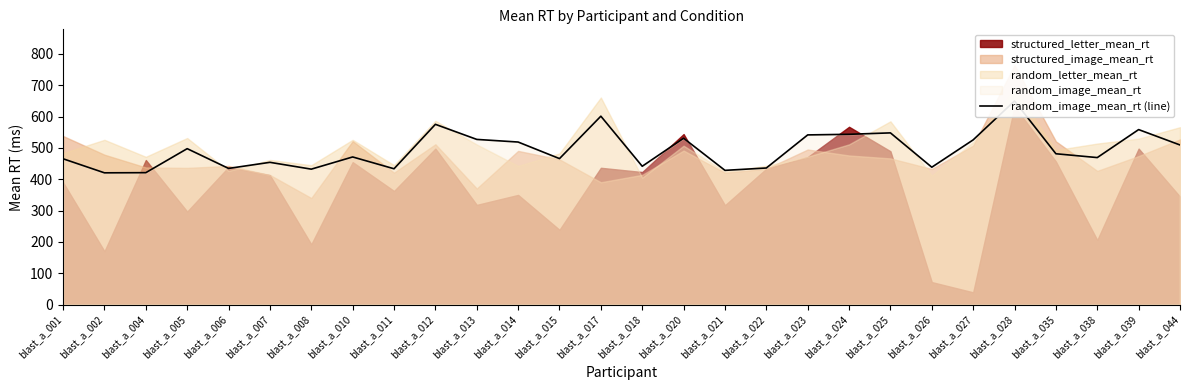

Read the value at blast_a_006.

434.4